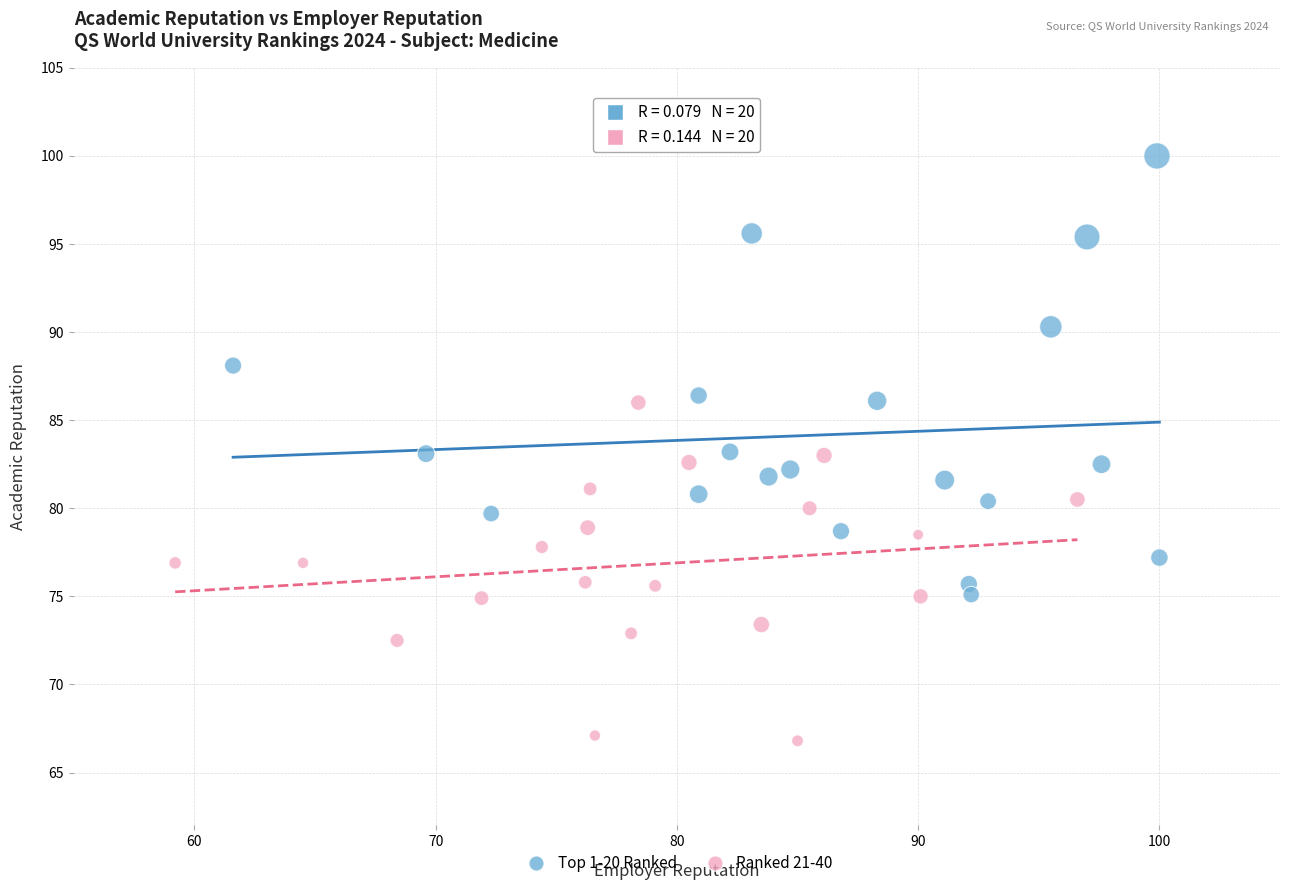

Which series reaches the minimum Y coordinate?

Ranked 21-40